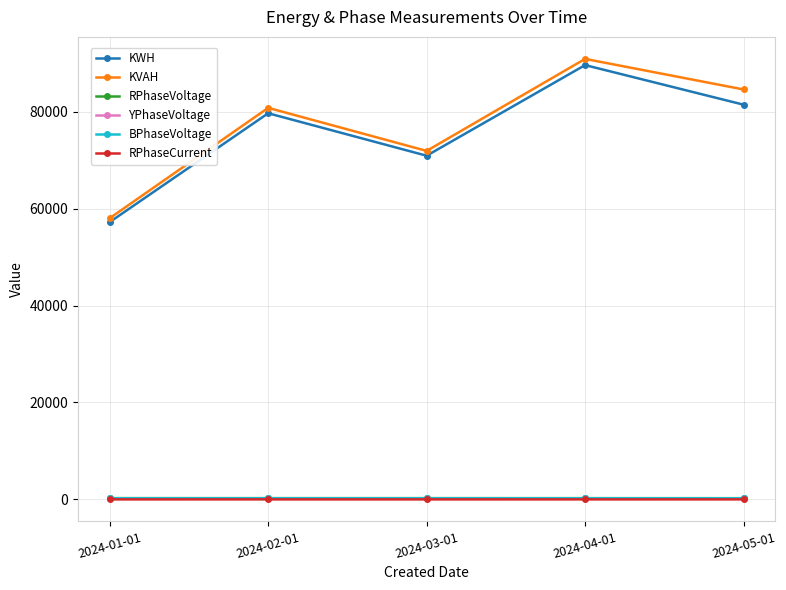

Which category has the highest value across all series?

2024-04-01